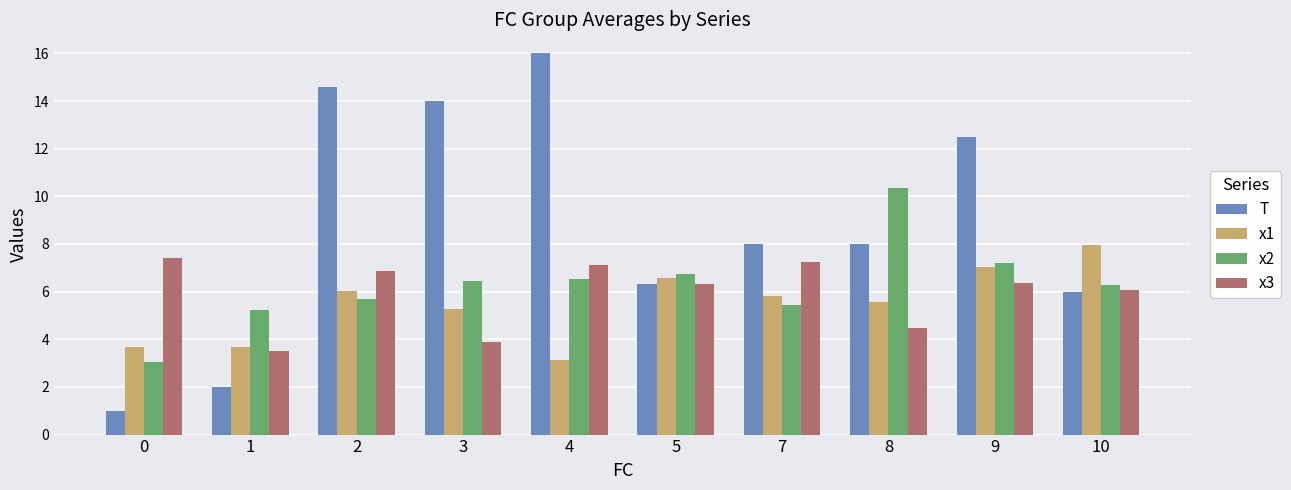

What is the difference between the highest and lowest values at 7?

2.6